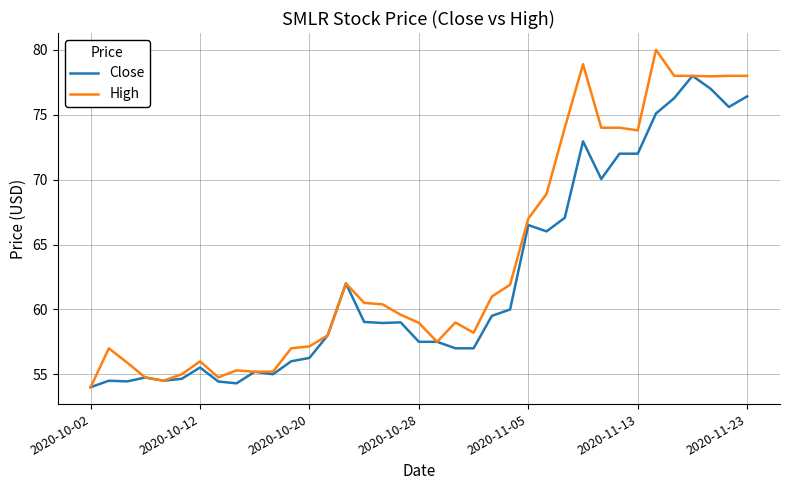

List the series in order of their overall mean, lowest first.

Close, High